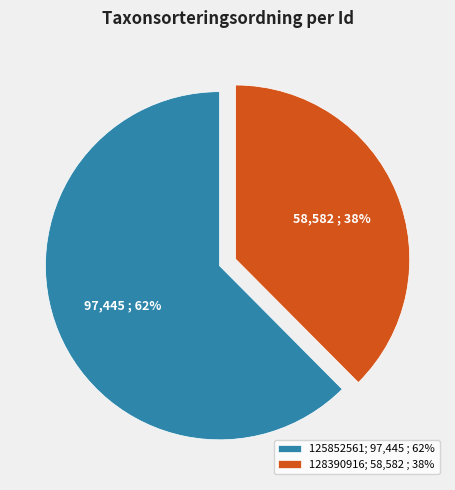

Does 125852561 account for over 50% of the chart?

Yes